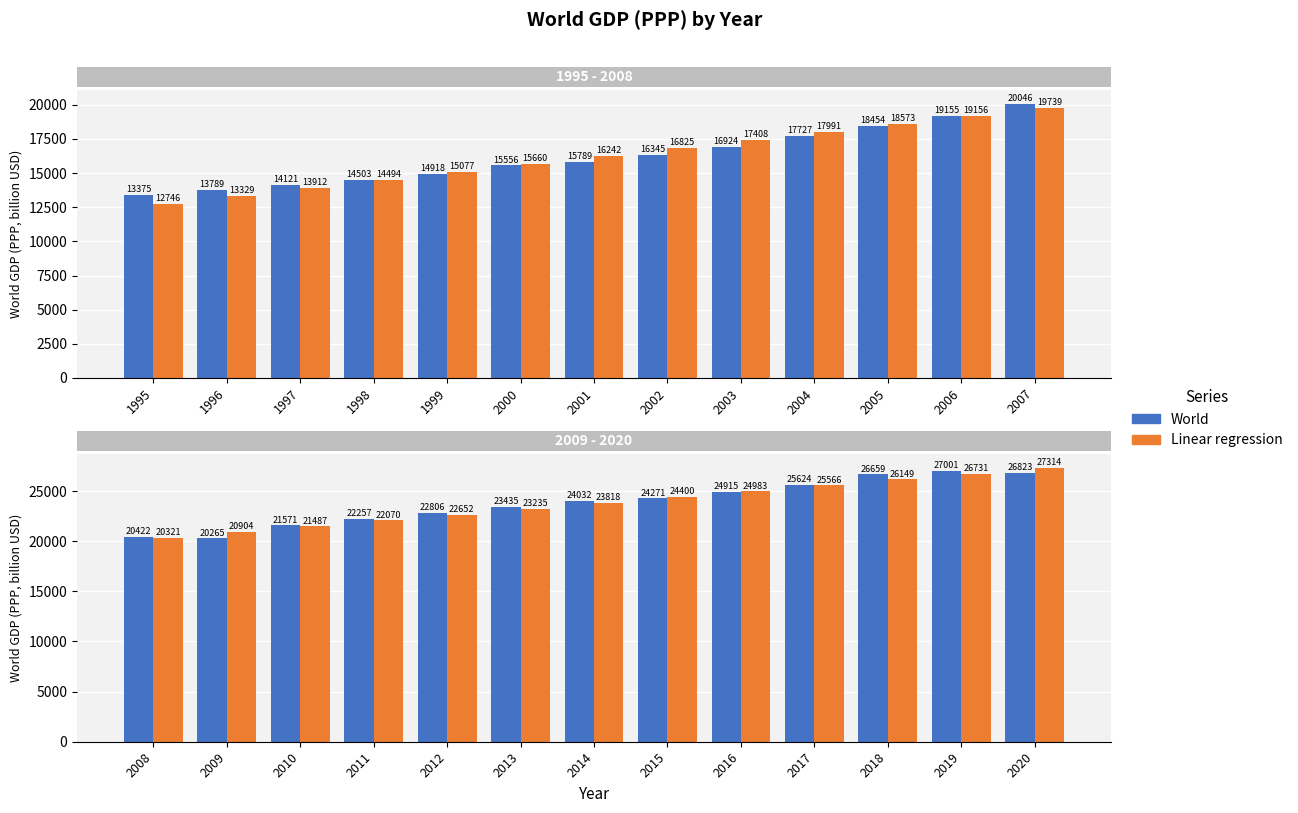

What is the greatest value displayed?

27314.0